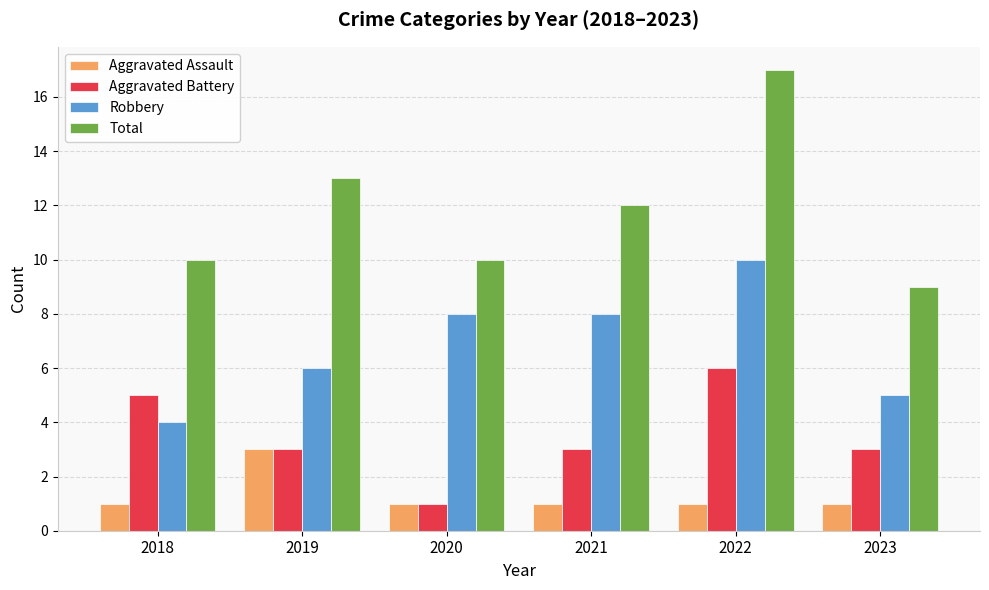

Between 2020 and 2022, which series saw the biggest shift?

Total